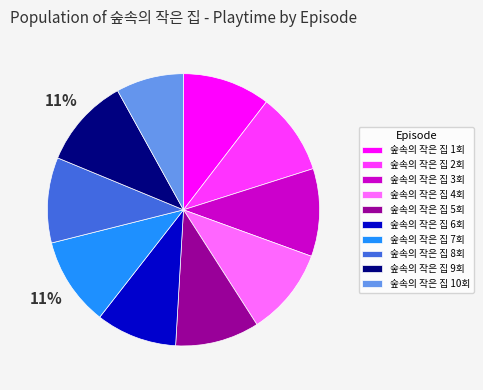

To the nearest percent, what percentage of the pie is 숲속의 작은 집 5회?

10%